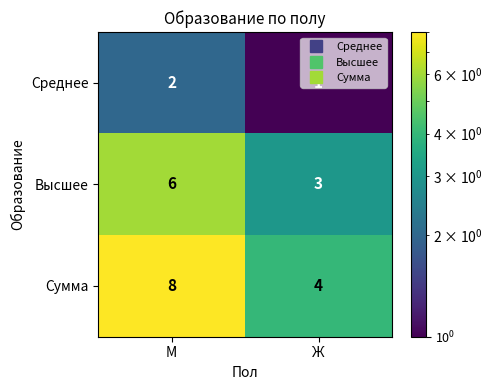

Rank the series at М from lowest to highest value.

Среднее, Высшее, Сумма